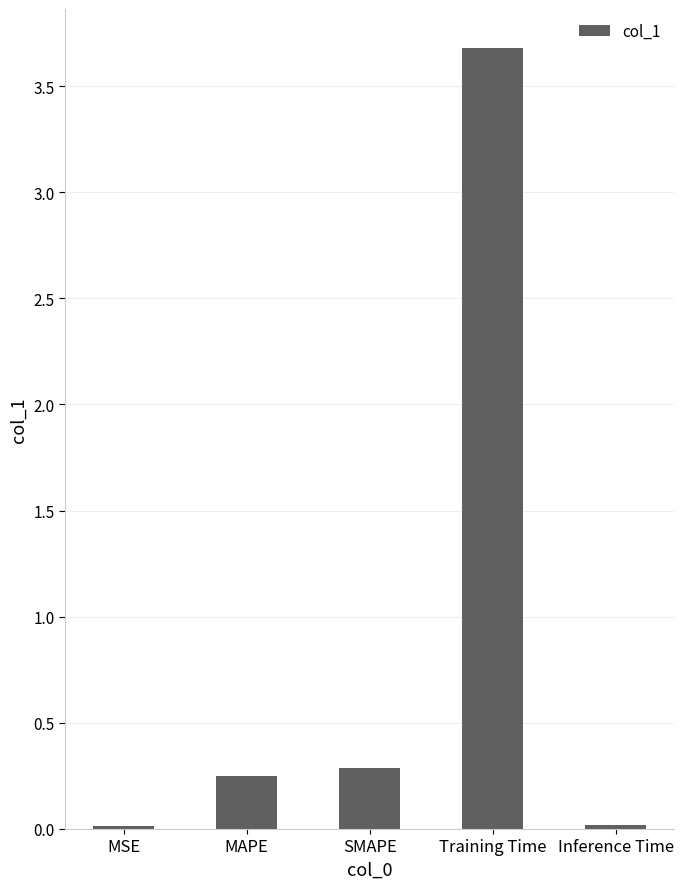

What is the sum of all values?

4.2